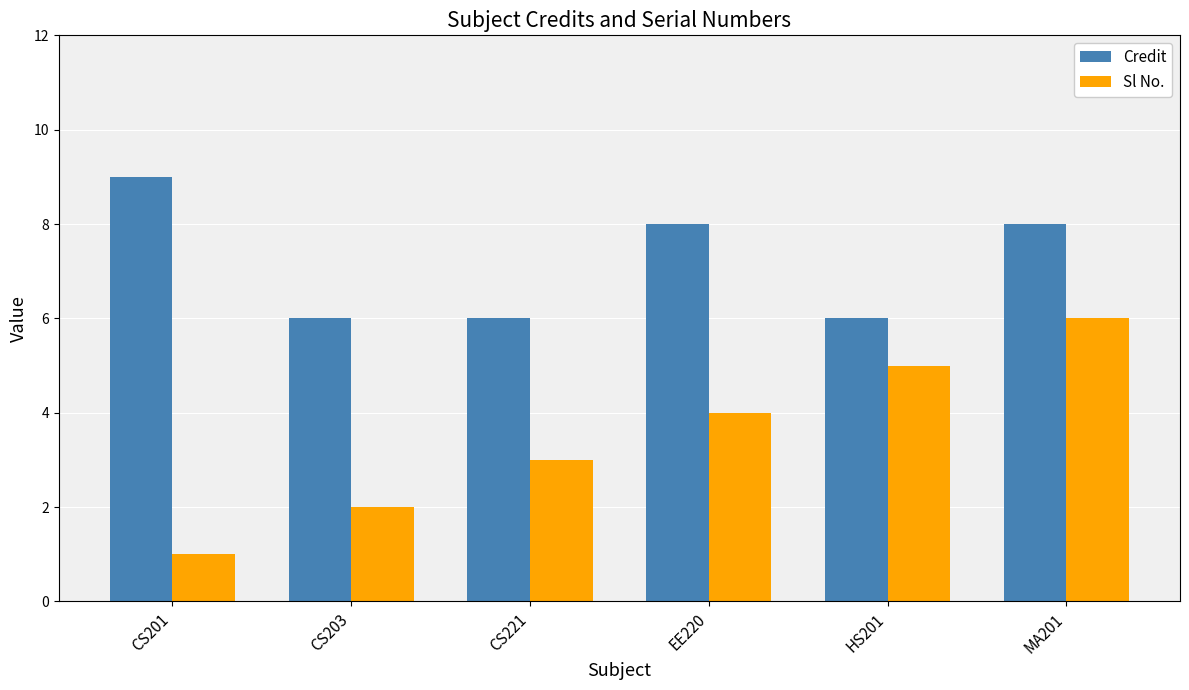

The Sl No. series shows 5 at CS221. True or false?

False